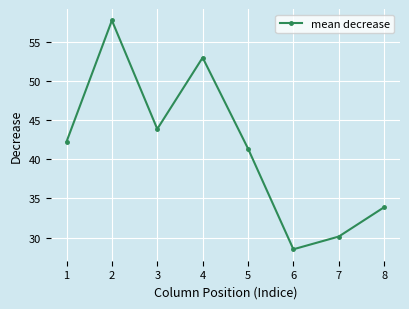

At which category does the data reach its first local valley?

3